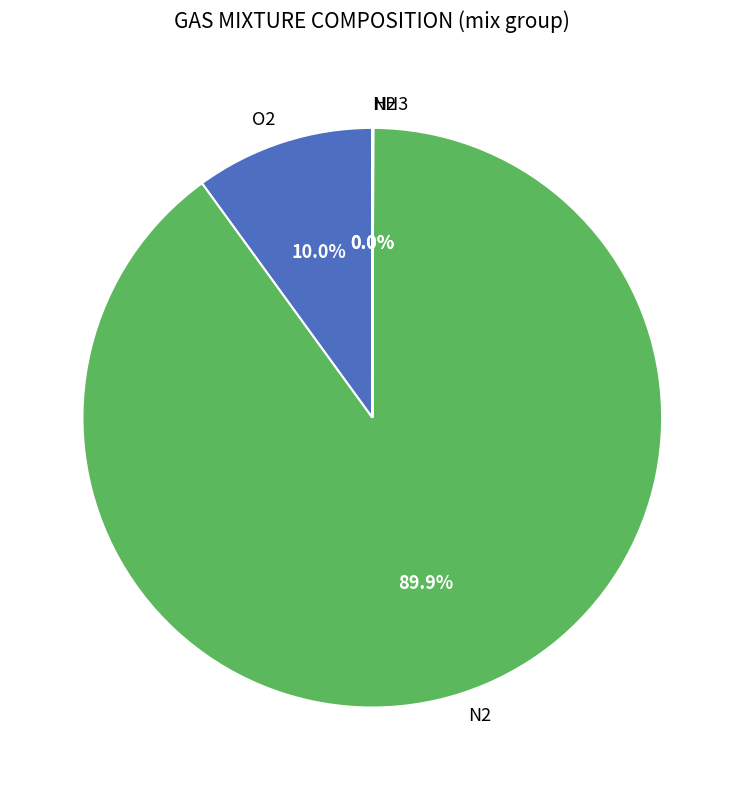

Which slice is the largest?

N2